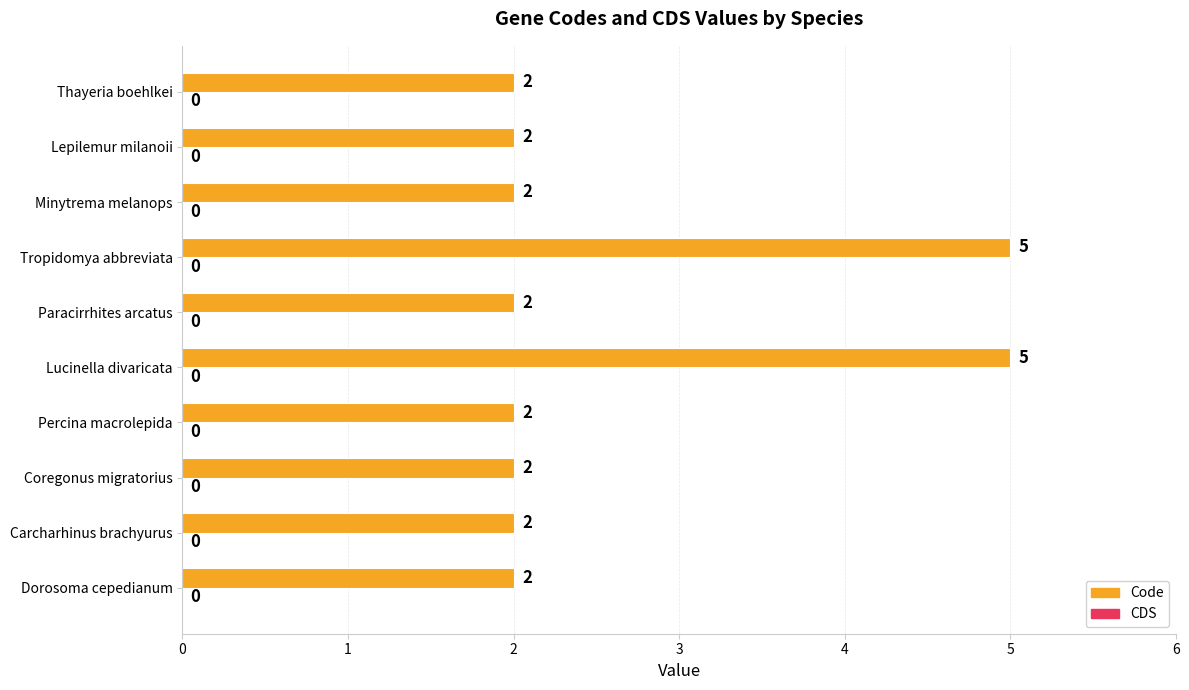

How many values are between 2 and 3?

8